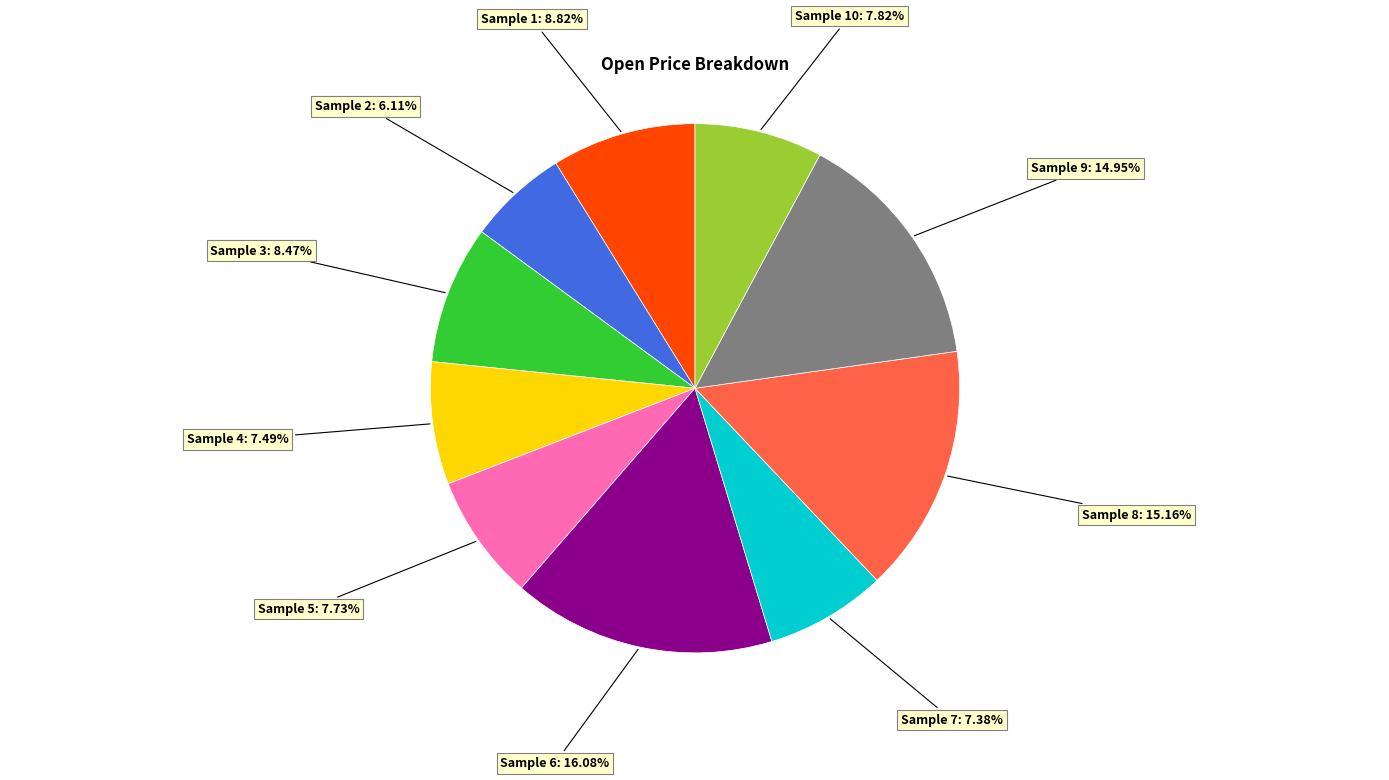

Is there a majority slice in this chart?

No